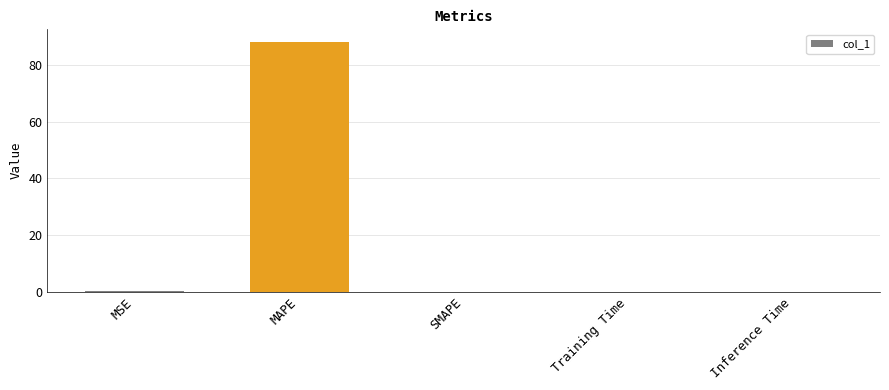

Which category has the highest value across all series?

MAPE